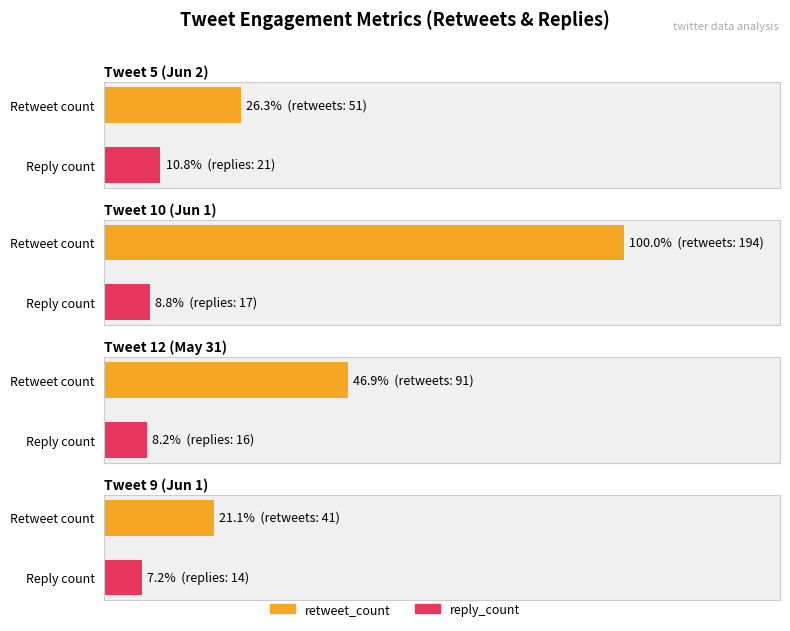

What is the average value of the Tweet 12
(May 31) series?

27.6